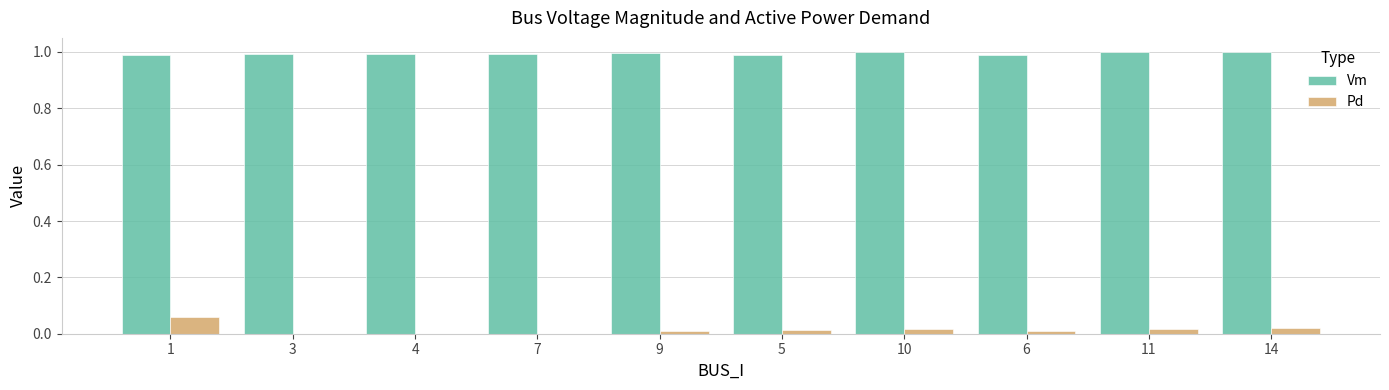

Is it true that Vm equals 0.6 at 5?

False